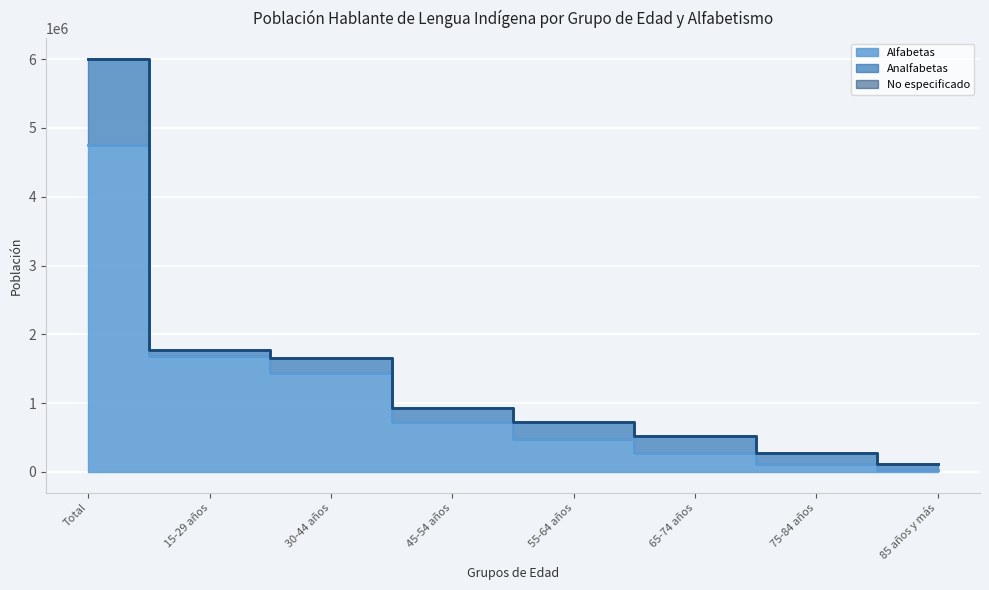

True or false: Alfabetas has a value of 2449468 at 30-44 años.

False